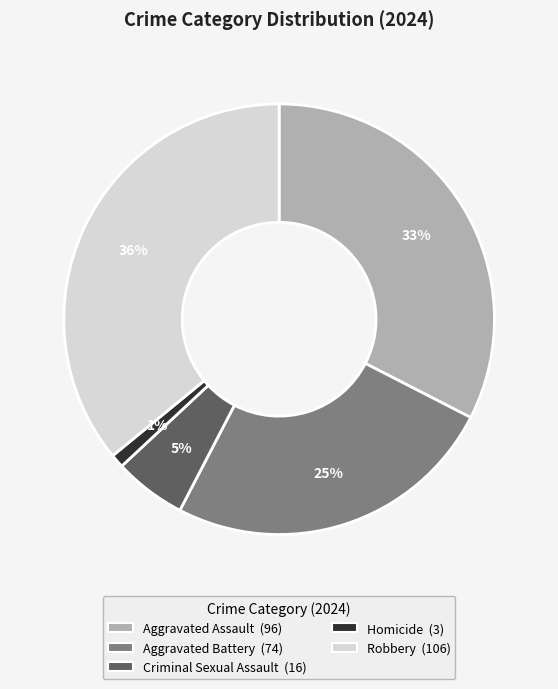

How many segments does this pie chart have?

5